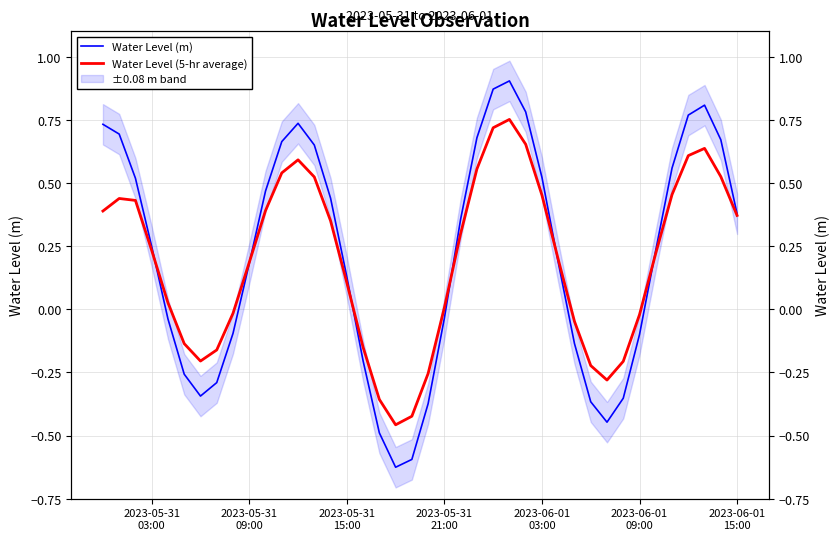

Does the chart have visible grid lines?

Yes